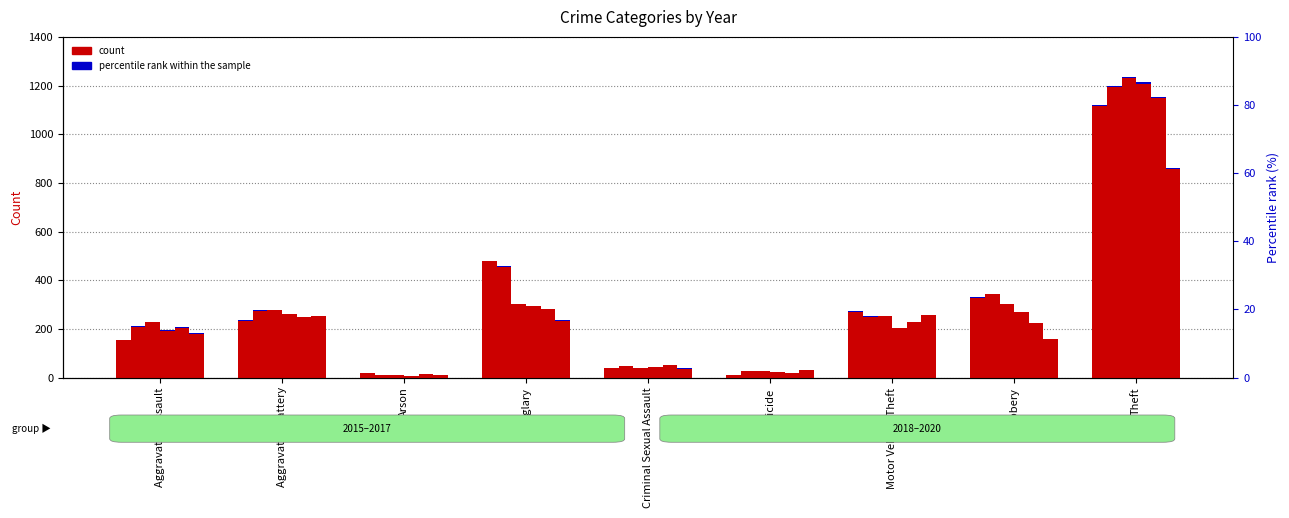

Is the value of 2015 at Arson greater than the value of 2020 at Motor Vehicle Theft?

No